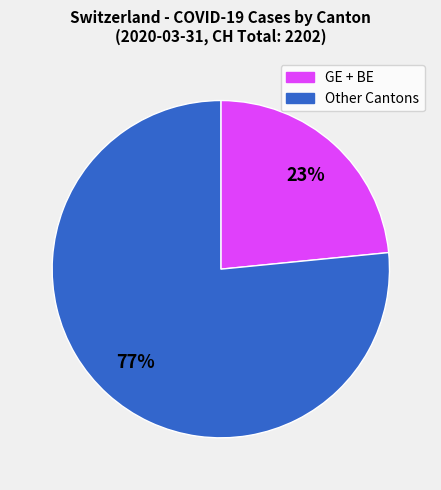

Is there a majority slice in this chart?

Yes